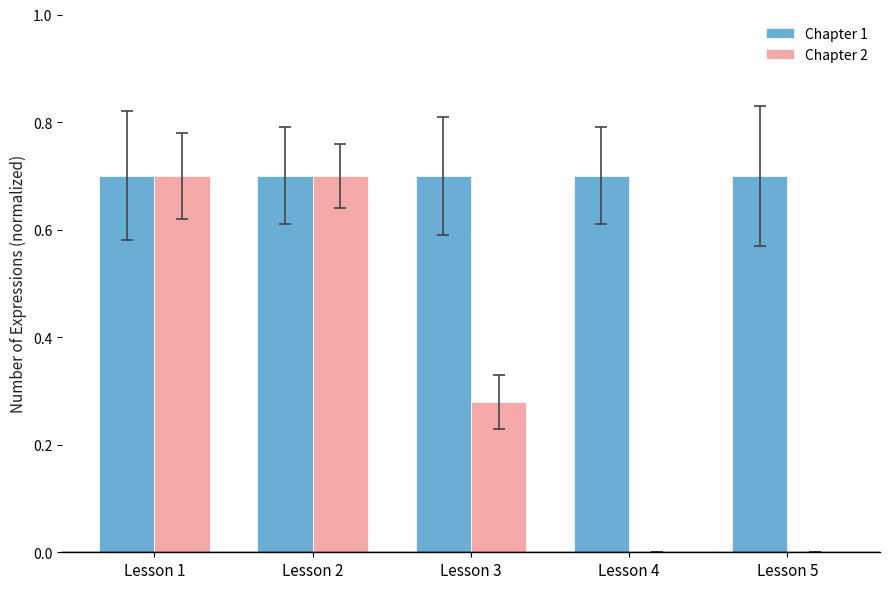

What is the sum of the Chapter 2 values at Lesson 4 and Lesson 2?

0.7